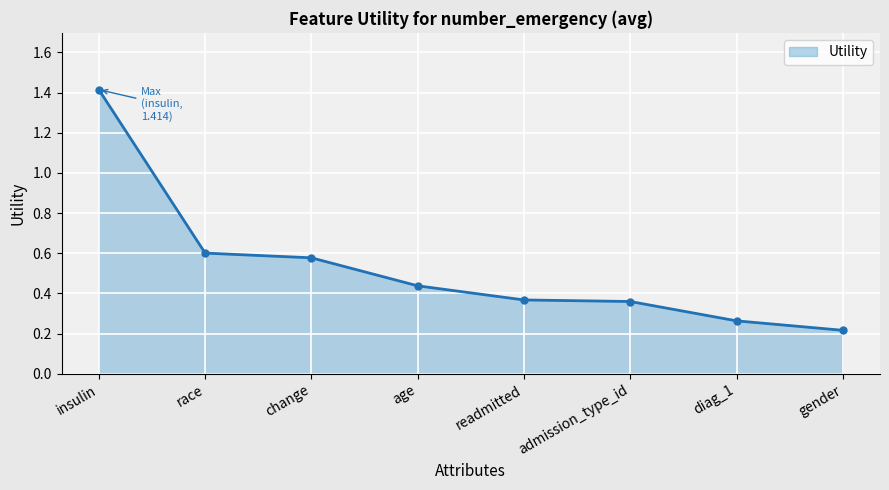

The chart shows a value of 0.2 at gender. True or false?

True